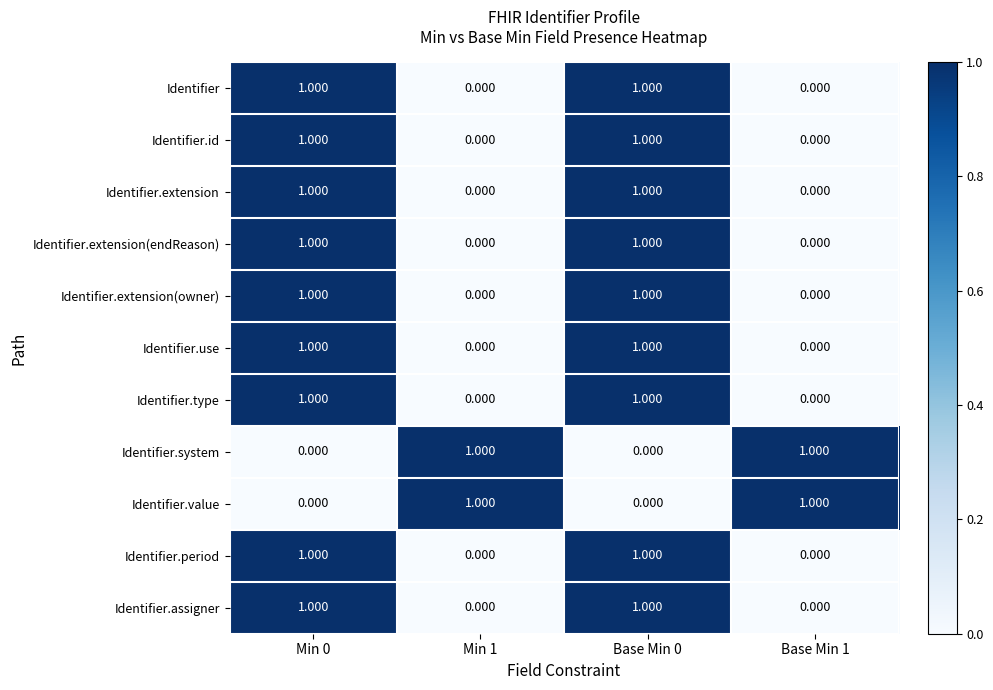

Reading left to right, what are all the values shown in this chart?

Identifier: Min 0=1	Min 1=0	Base Min 0=1	Base Min 1=0
Identifier.id: Min 0=1	Min 1=0	Base Min 0=1	Base Min 1=0
Identifier.extension: Min 0=1	Min 1=0	Base Min 0=1	Base Min 1=0
Identifier.extension(endReason): Min 0=1	Min 1=0	Base Min 0=1	Base Min 1=0
Identifier.extension(owner): Min 0=1	Min 1=0	Base Min 0=1	Base Min 1=0
Identifier.use: Min 0=1	Min 1=0	Base Min 0=1	Base Min 1=0
Identifier.type: Min 0=1	Min 1=0	Base Min 0=1	Base Min 1=0
Identifier.system: Min 0=0	Min 1=1	Base Min 0=0	Base Min 1=1
Identifier.value: Min 0=0	Min 1=1	Base Min 0=0	Base Min 1=1
Identifier.period: Min 0=1	Min 1=0	Base Min 0=1	Base Min 1=0
Identifier.assigner: Min 0=1	Min 1=0	Base Min 0=1	Base Min 1=0